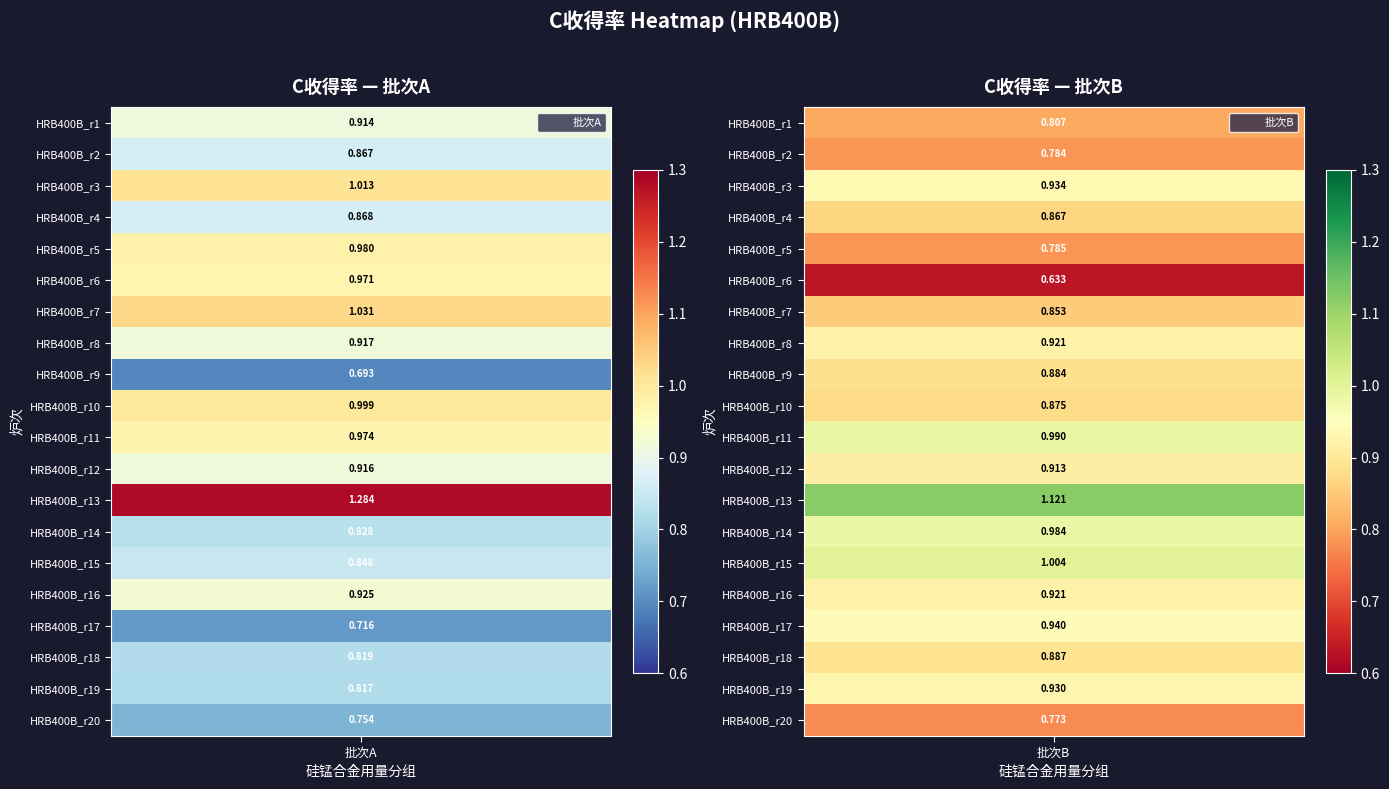

The value of HRB400B_2 at 15 is 0.3. True or false?

False